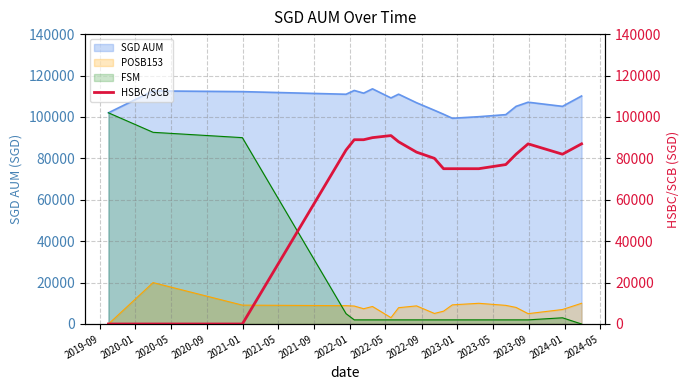

What is the lowest value of the SGD AUM series?

99359.5